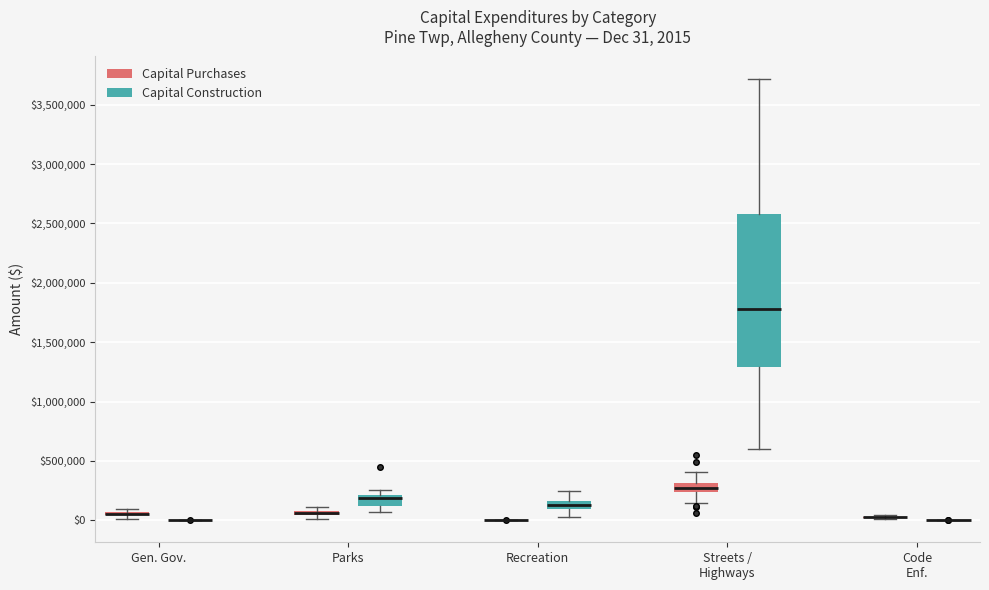

Comparing the boxes themselves (not the whiskers), which one is the tallest?

Streets / Highways (Capital Construction)